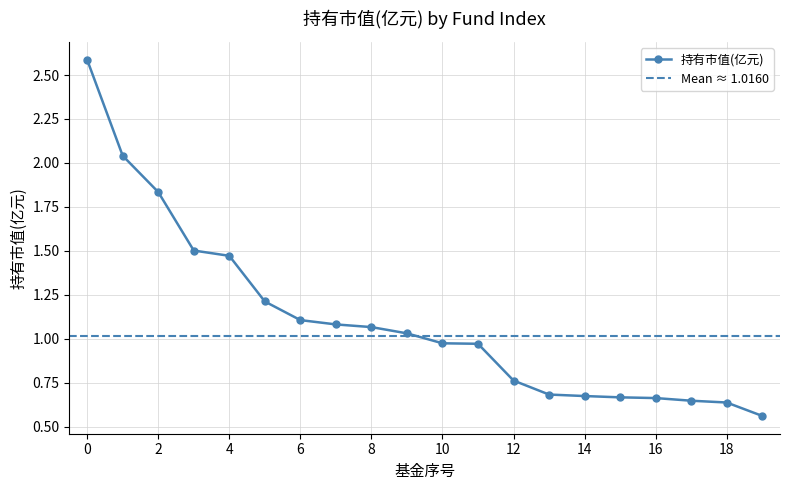

Between 12 and 14, which is larger?

12